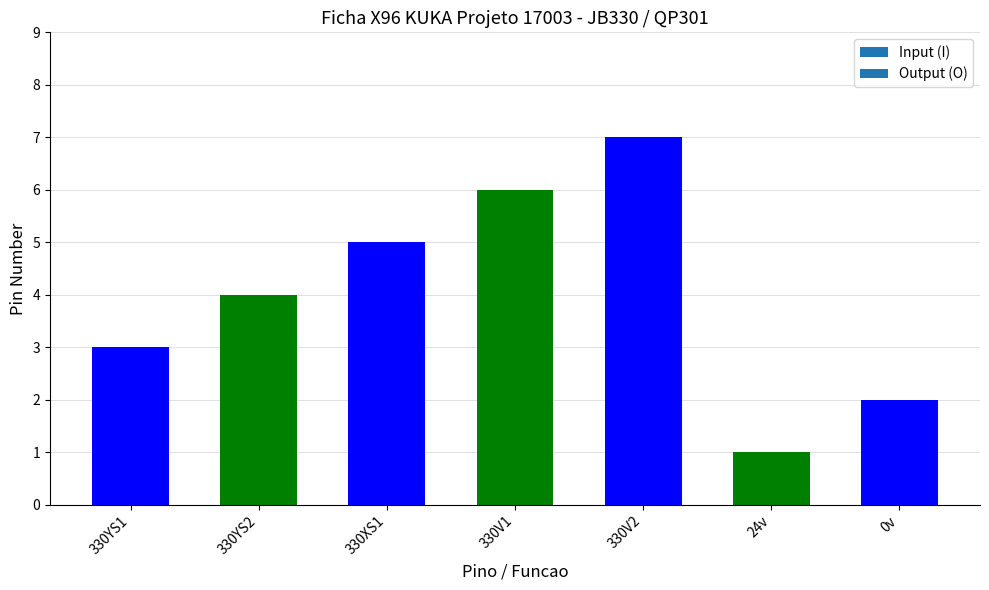

What is the label of the 6th bar from the left?

24v